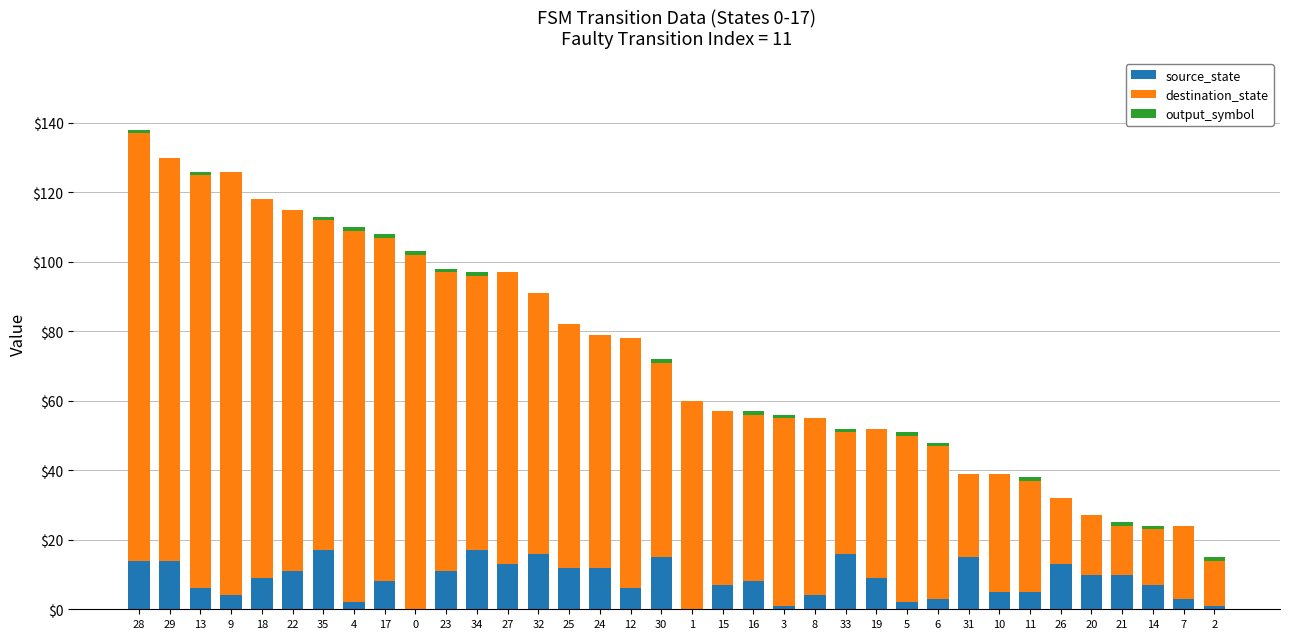

True or false: source_state has a value of 11 at 23.

True